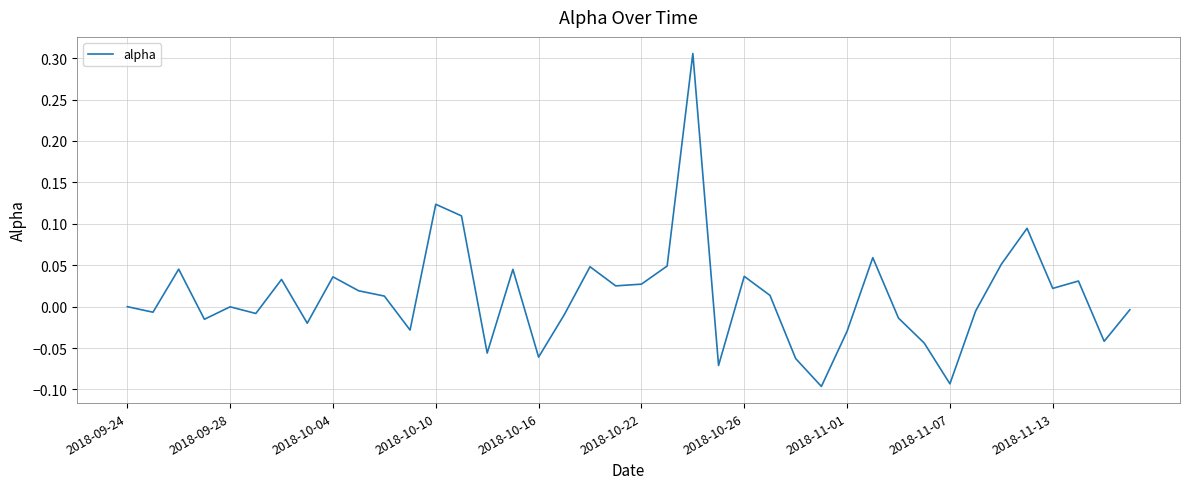

What is the difference between the maximum and minimum values?

0.4